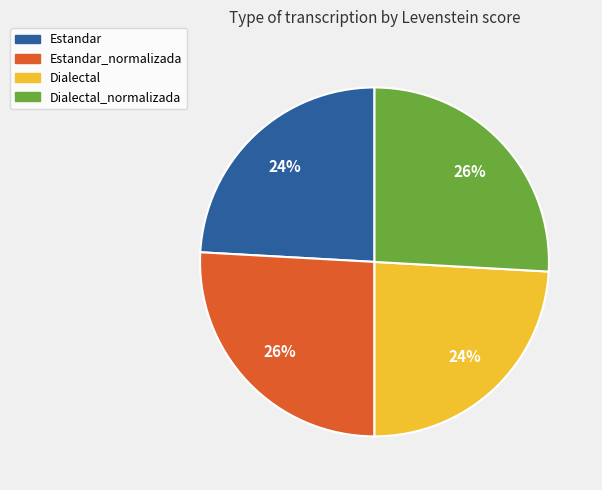

Is there a majority slice in this chart?

No